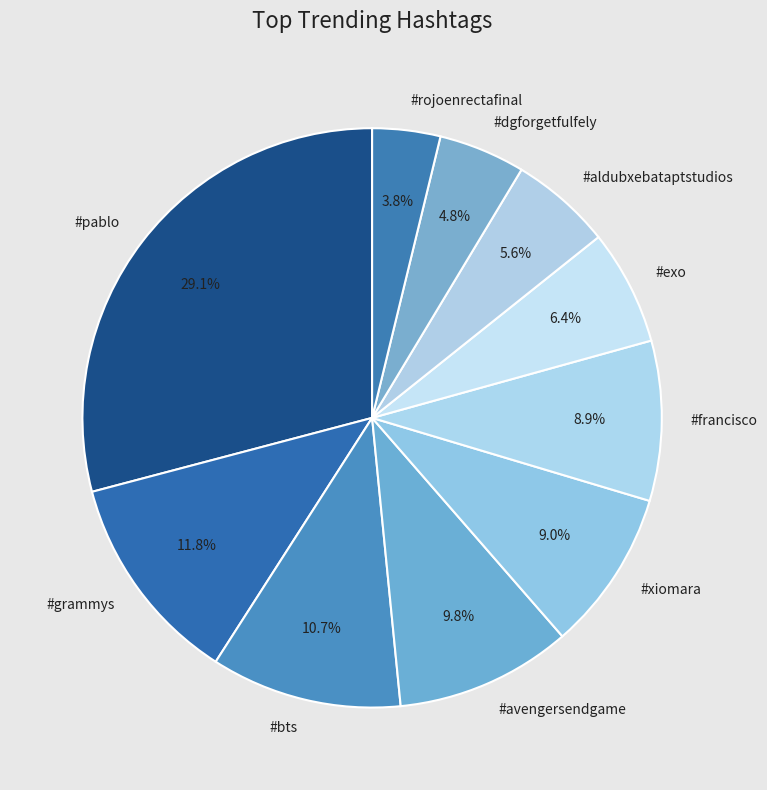

To the nearest percent, what is the difference between the largest and smallest slice percentages?

25%